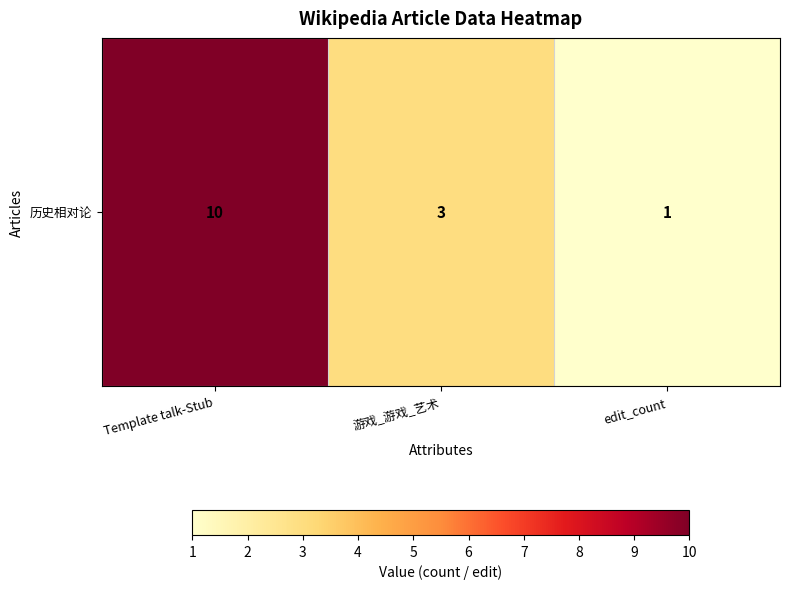

What is the ratio of the value at edit_count to the value at Template talk-Stub?

0.1